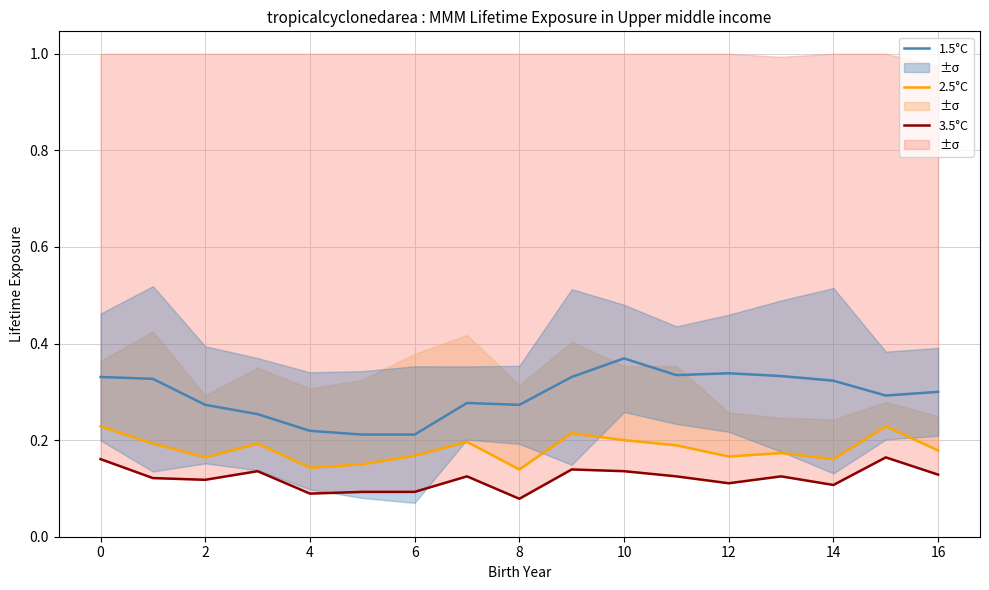

What is the difference between the second highest and minimum values in the 2.5°C series?

0.1